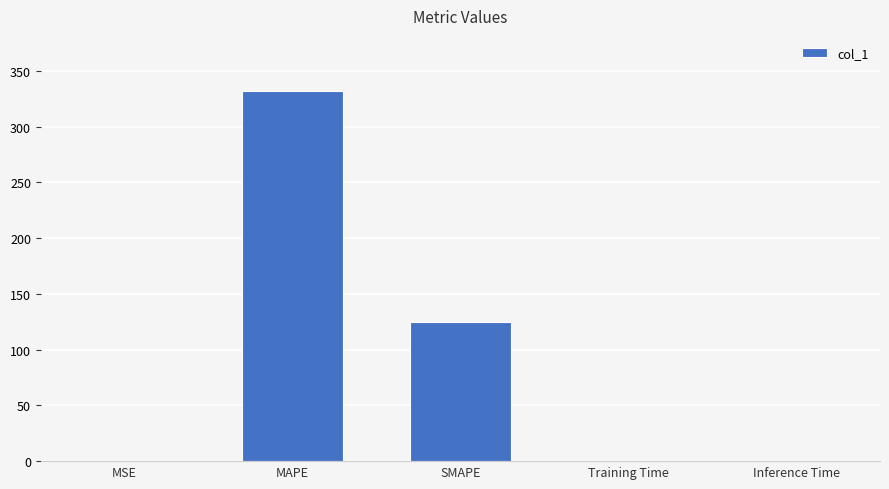

What value does the data have at SMAPE?

124.8